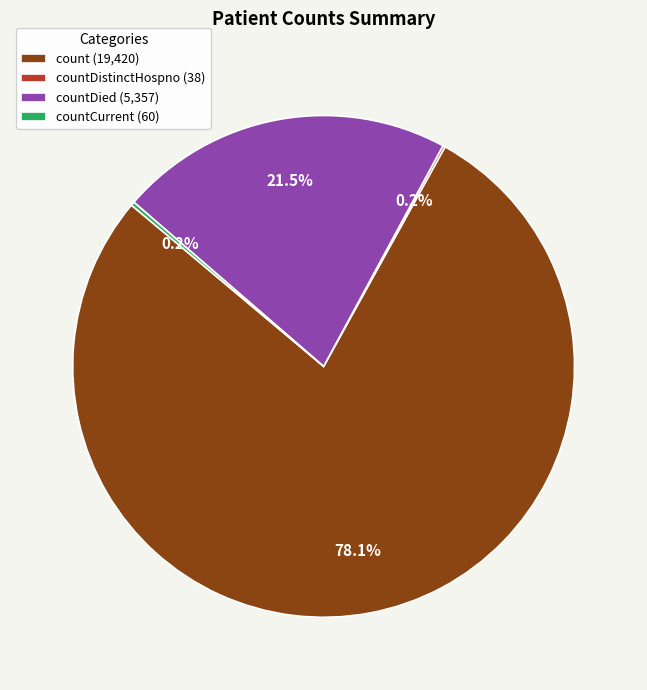

Between countDied (5,357) and count (19,420), which is larger?

count (19,420)